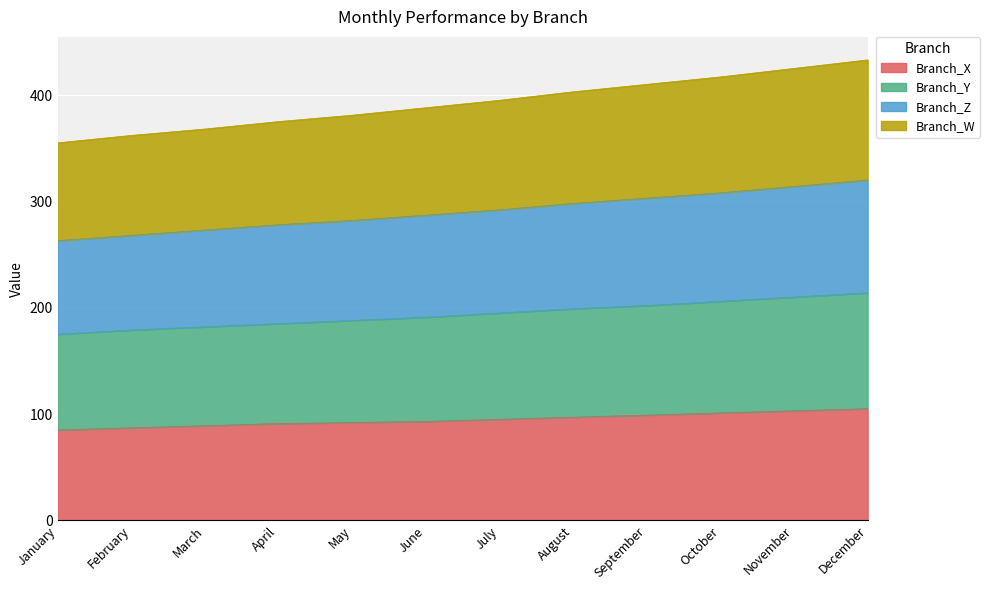

Where is Branch_Y nearest to the value 194?

July